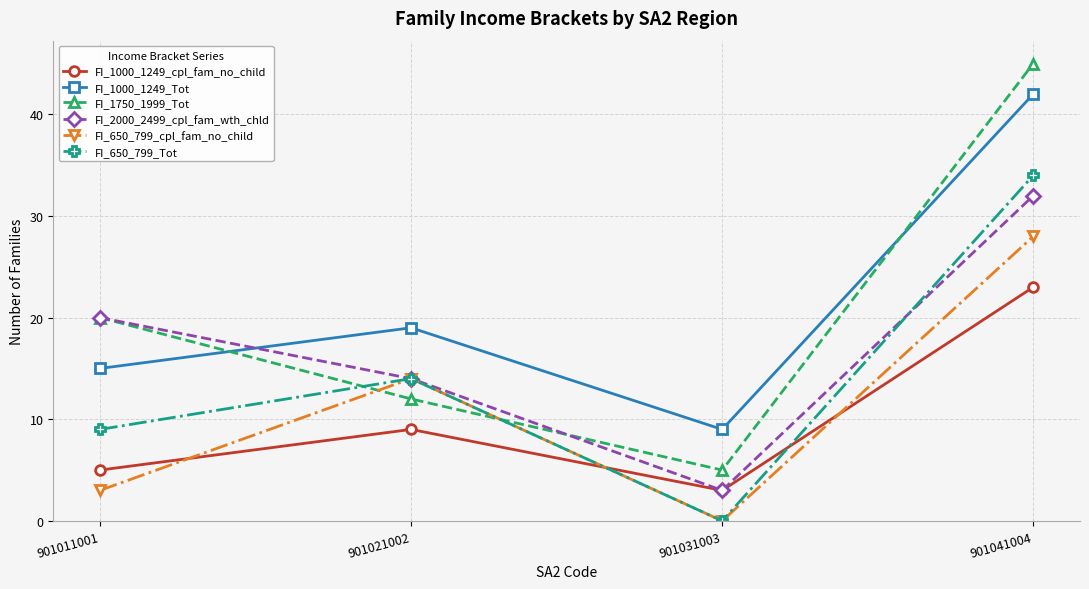

Reading left to right, extract all data points from this chart.

FI_1000_1249_cpl_fam_no_child: 5	9	3	23
FI_1000_1249_Tot: 15	19	9	42
FI_1750_1999_Tot: 20	12	5	45
FI_2000_2499_cpl_fam_wth_chld: 20	14	3	32
FI_650_799_cpl_fam_no_child: 3	14	0	28
FI_650_799_Tot: 9	14	0	34